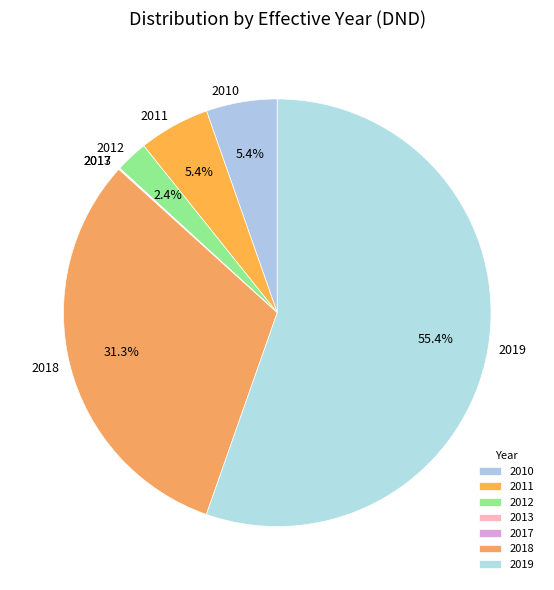

Which has a higher value, 2019 or 2018?

2019